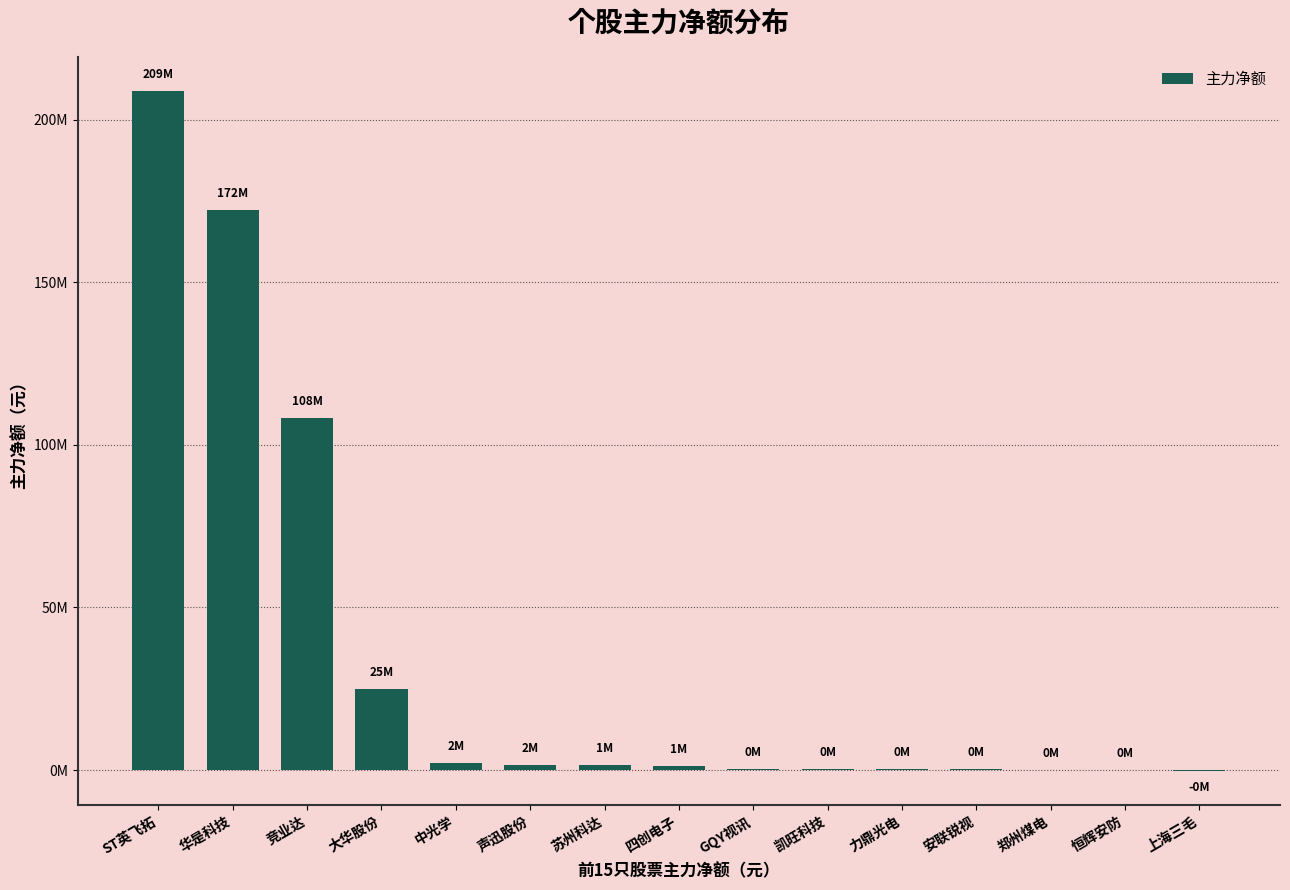

What is the change in value from 中光学 to 四创电子?

-866493